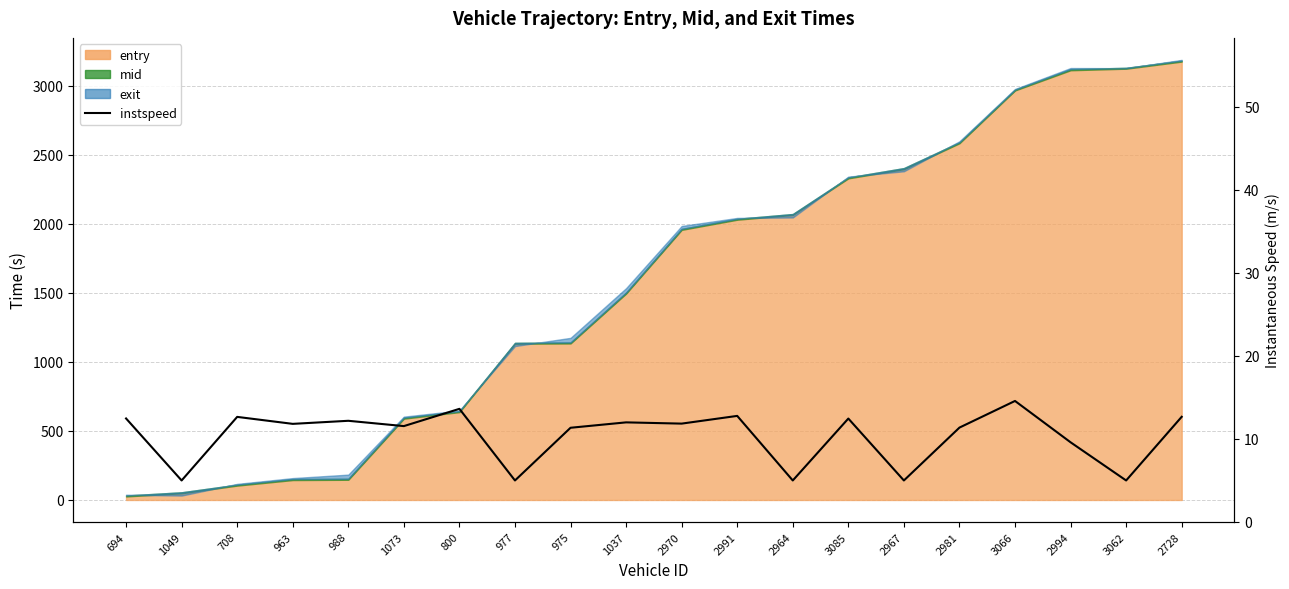

Reading left to right, extract all data points from this chart.

694=12.5	1049=5.0	708=12.7	963=11.8	988=12.2	1073=11.6	800=13.6	977=5.0	975=11.3	1037=12.0	2970=11.8	2991=12.8	2964=5.0	3085=12.5	2967=5.0	2981=11.4	3066=14.6	2994=9.6	3062=5.0	2728=12.7